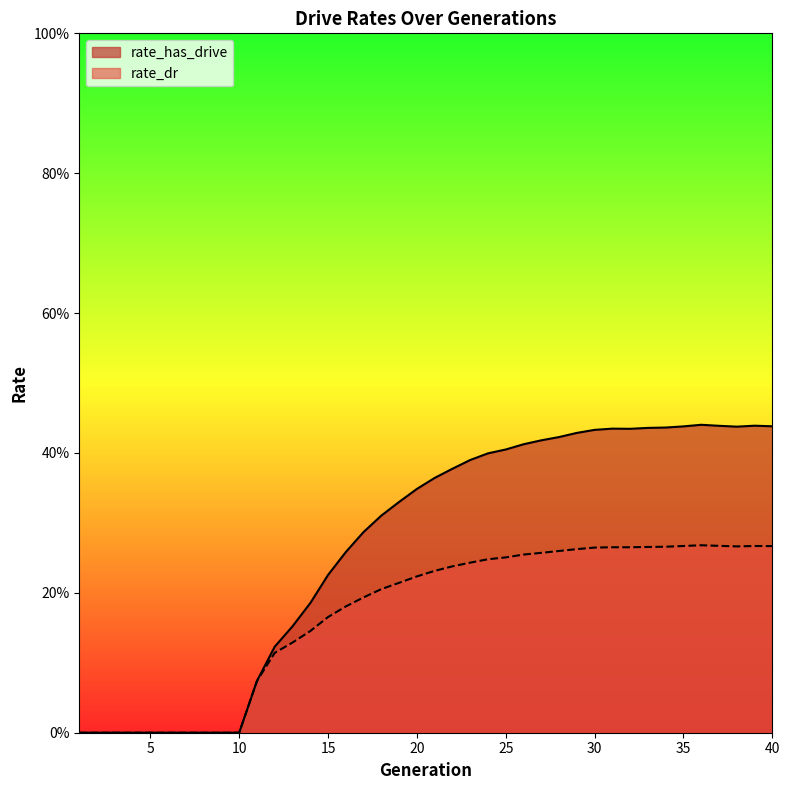

What is the difference between the second highest and second lowest values in the rate_dr series?

0.3